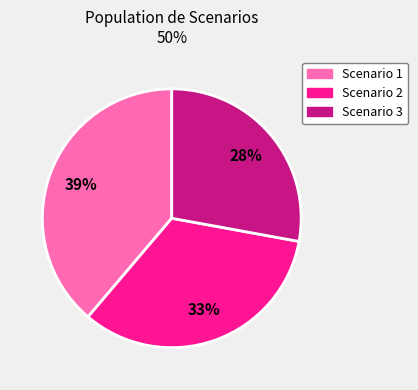

Approximately how many times larger is the value at Scenario 2 compared to Scenario 3?

1.2